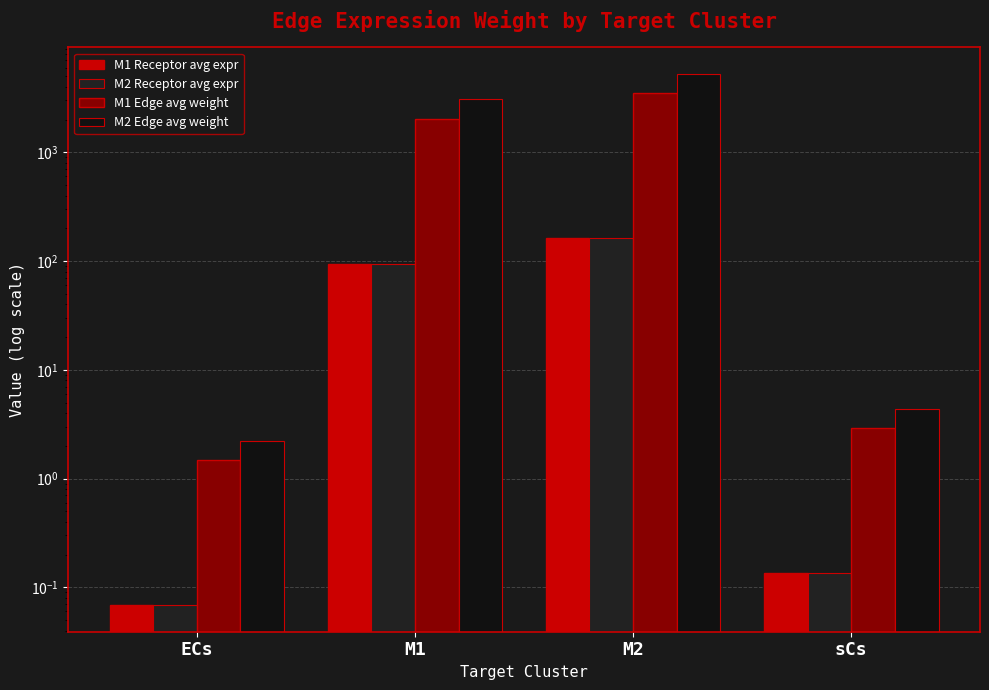

What is the sum of all M1 Edge avg weight values?

5538.8